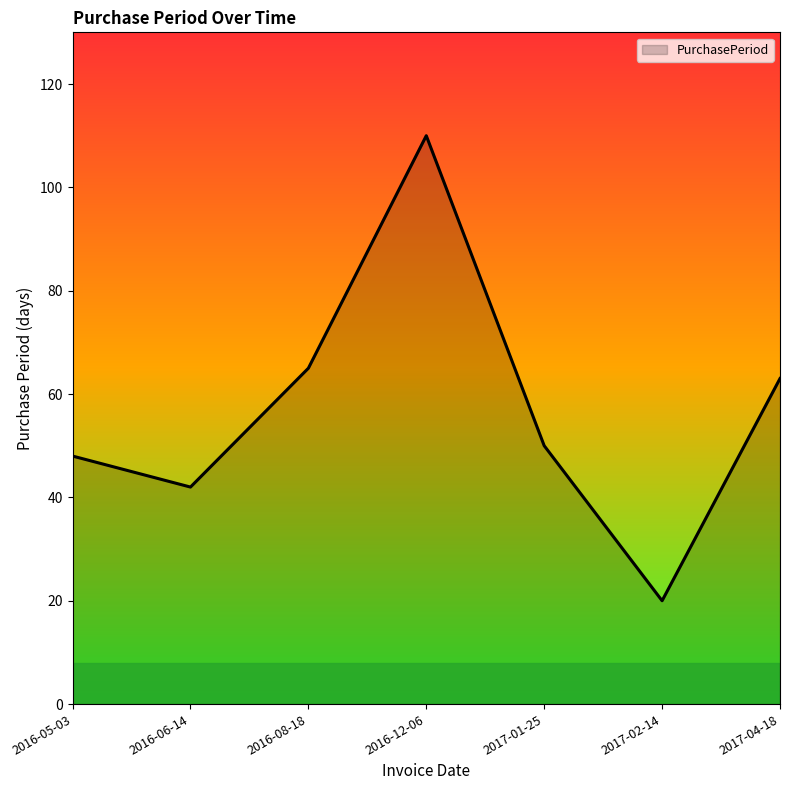

What is the greatest value displayed?

110